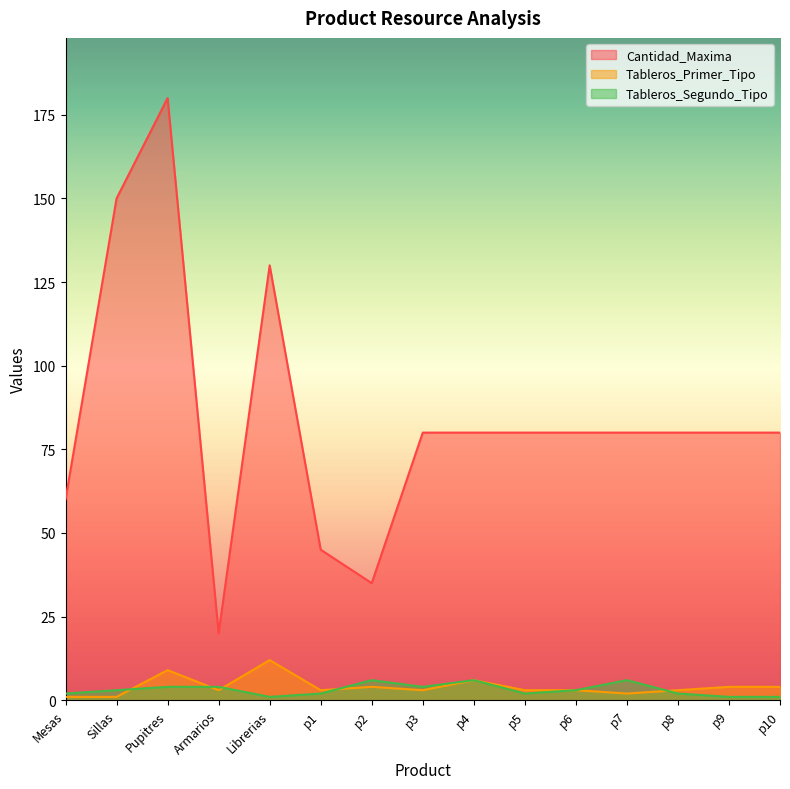

Which series has the largest total across all categories?

Cantidad_Maxima